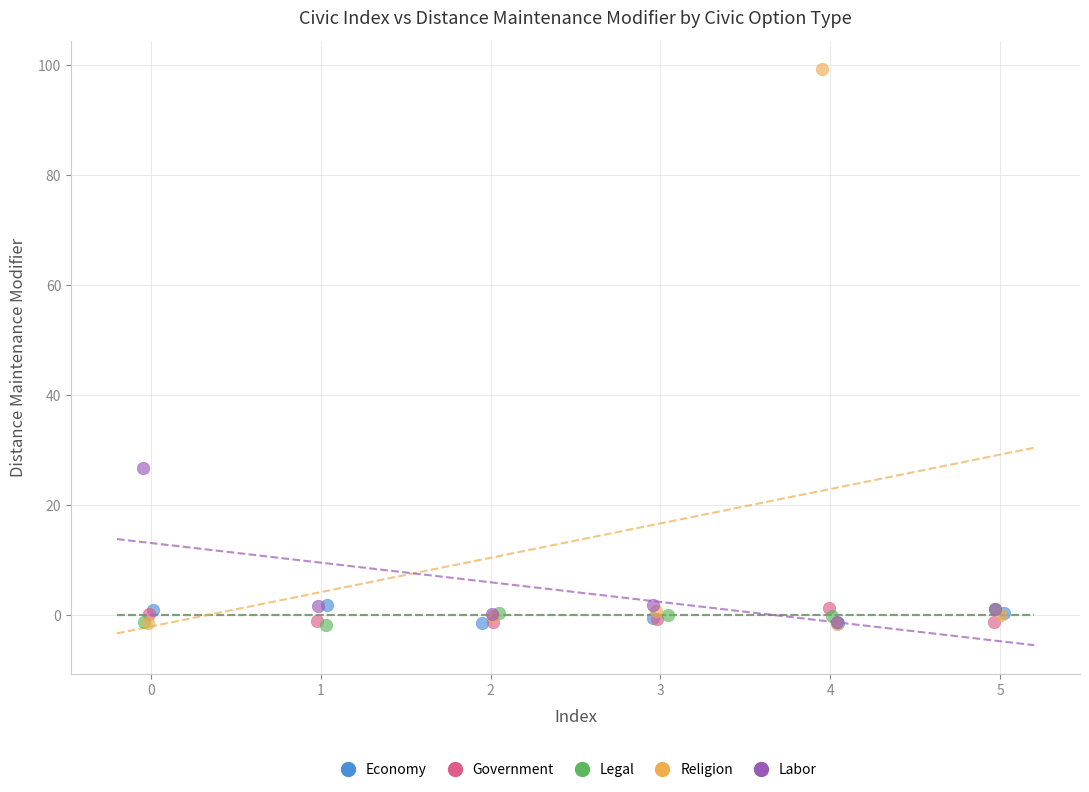

Which series has the widest spread of Y values?

Religion